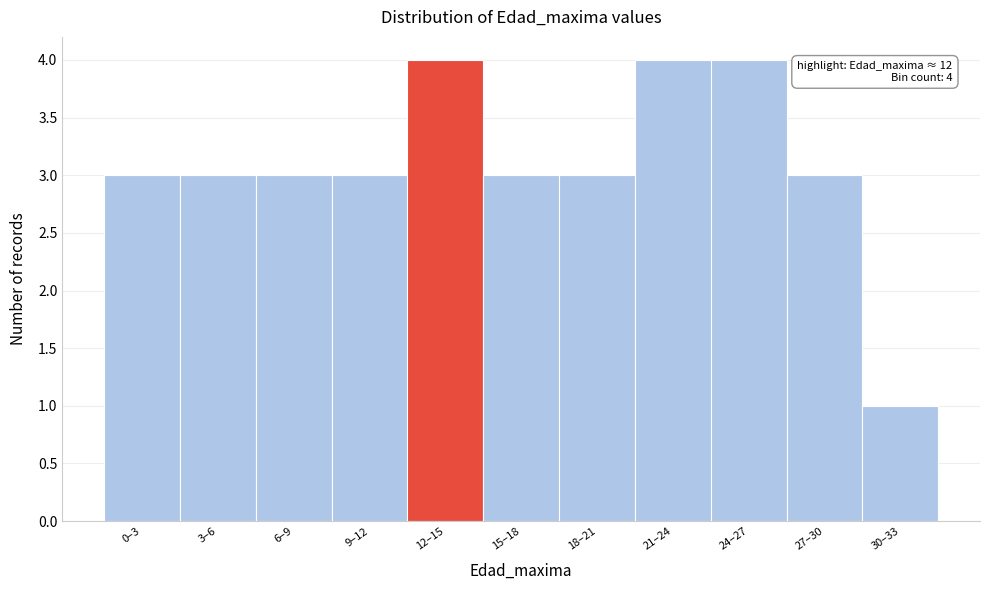

Reading left to right, transcribe all the data shown in this chart.

0–3=3	3–6=3	6–9=3	9–12=3	12–15=4	15–18=3	18–21=3	21–24=4	24–27=4	27–30=3	30–33=1